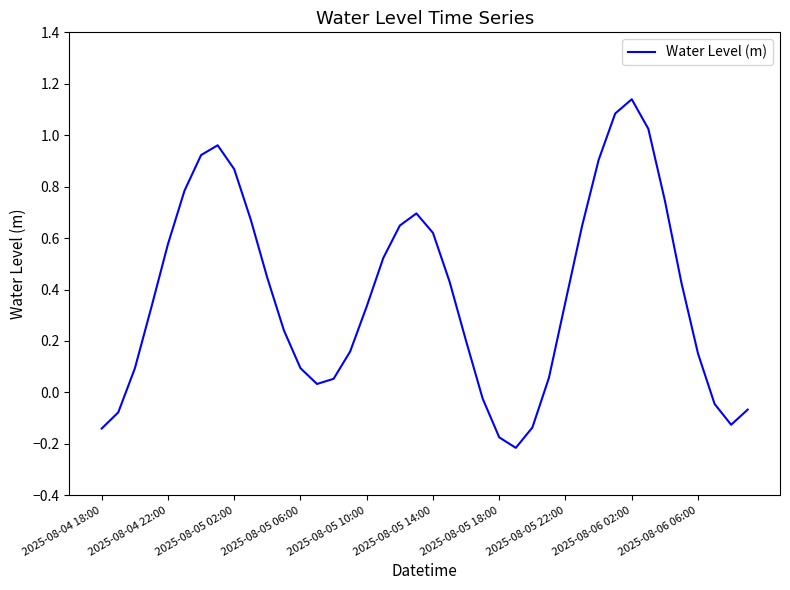

What is the difference between the maximum and minimum values?

1.4